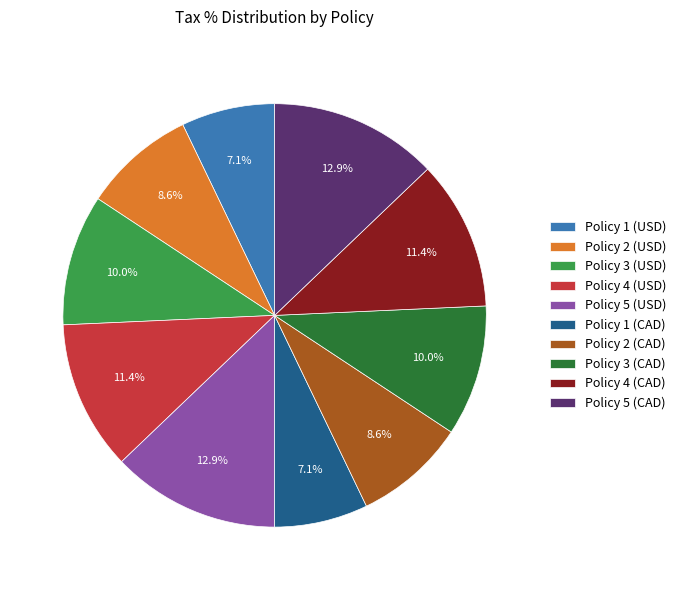

Between Policy 1 (USD) and Policy 3 (USD), which is larger?

Policy 3 (USD)